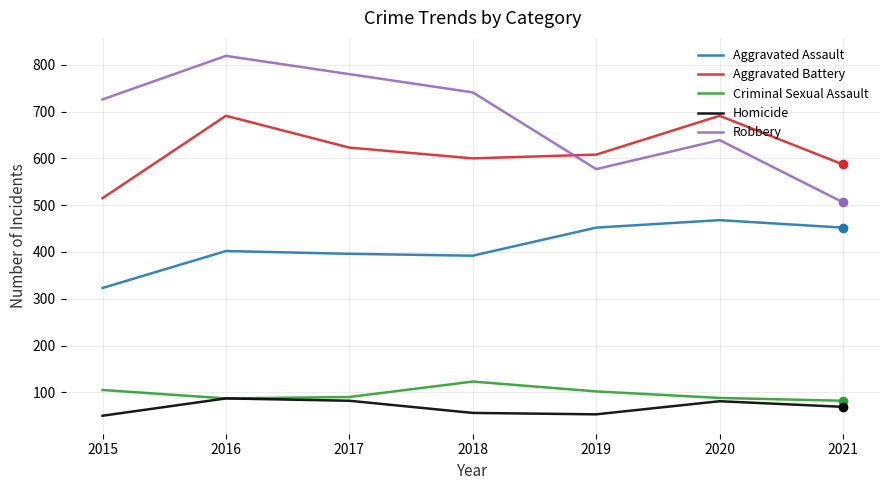

How many lines are shown in the chart?

5